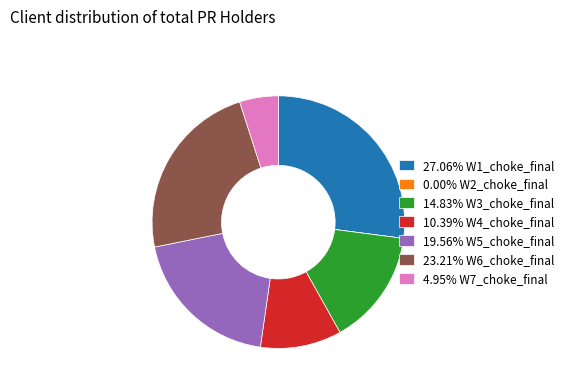

What is the ratio of the value at 27.06% W1_choke_final to the value at 10.39% W4_choke_final?

2.6